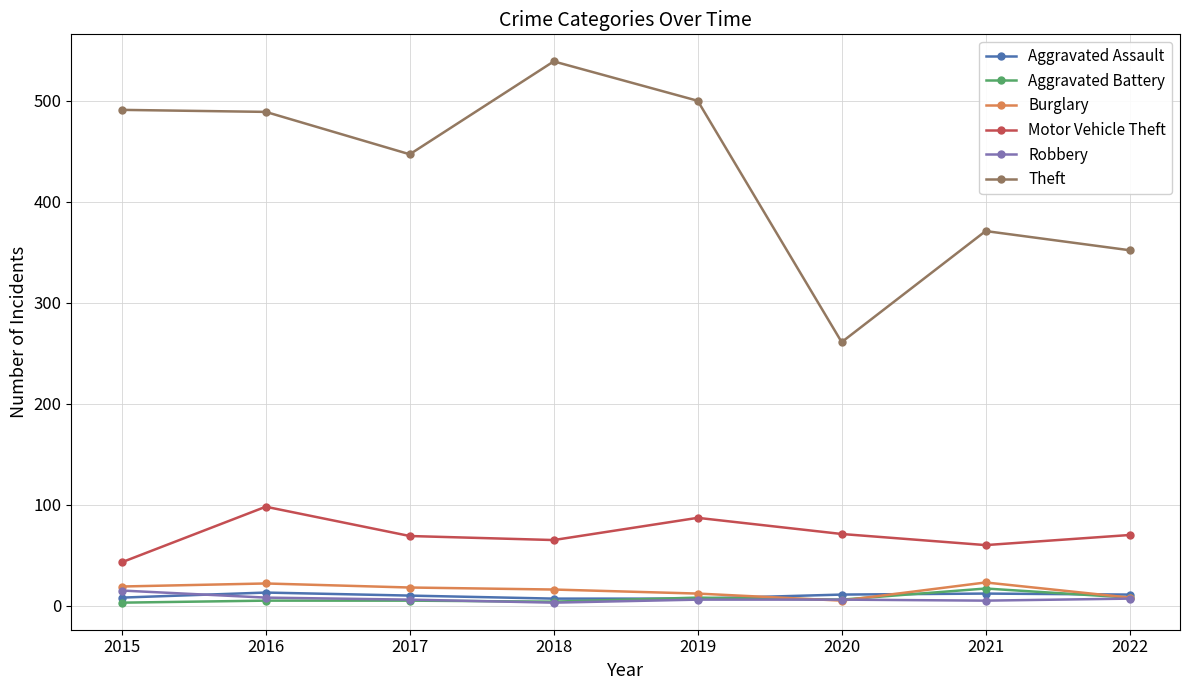

True or false: Aggravated Battery and Theft intersect in this chart.

False